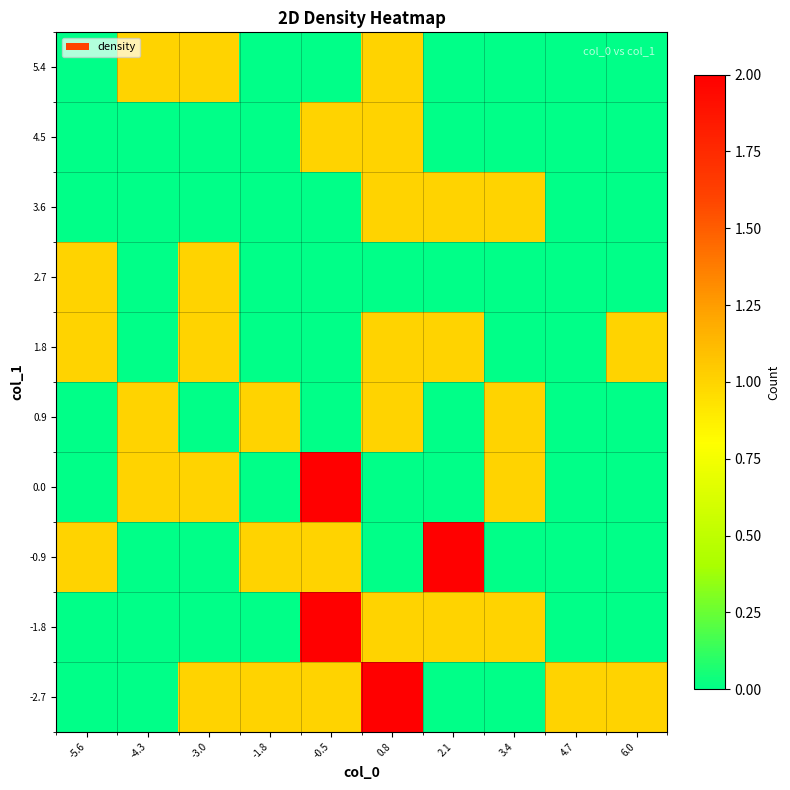

Which label corresponds to the largest value in the chart?

0.8